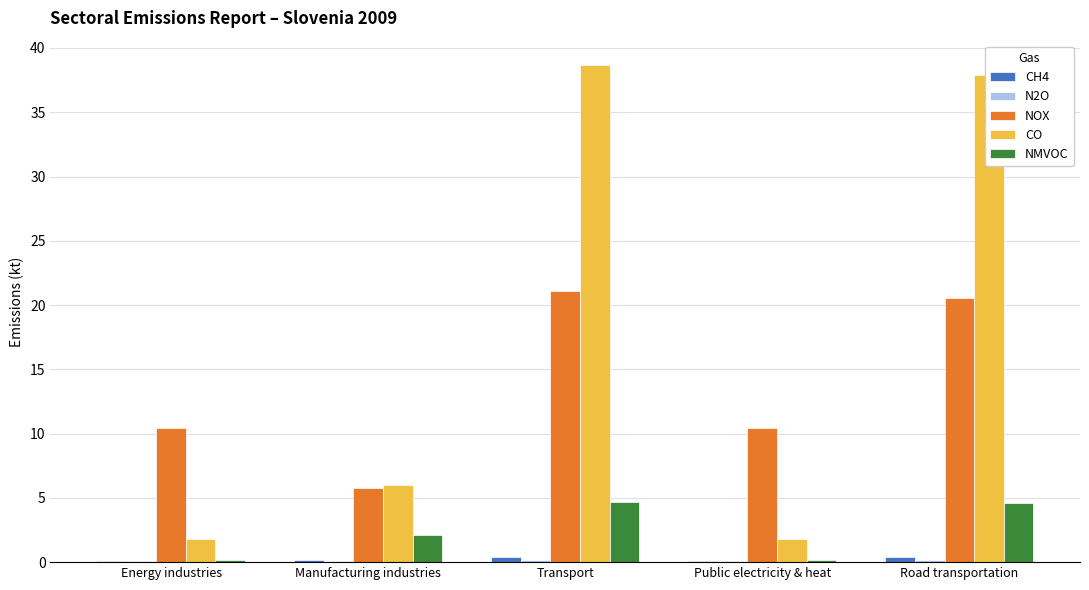

Where does the NOX series first go above 10?

Energy industries